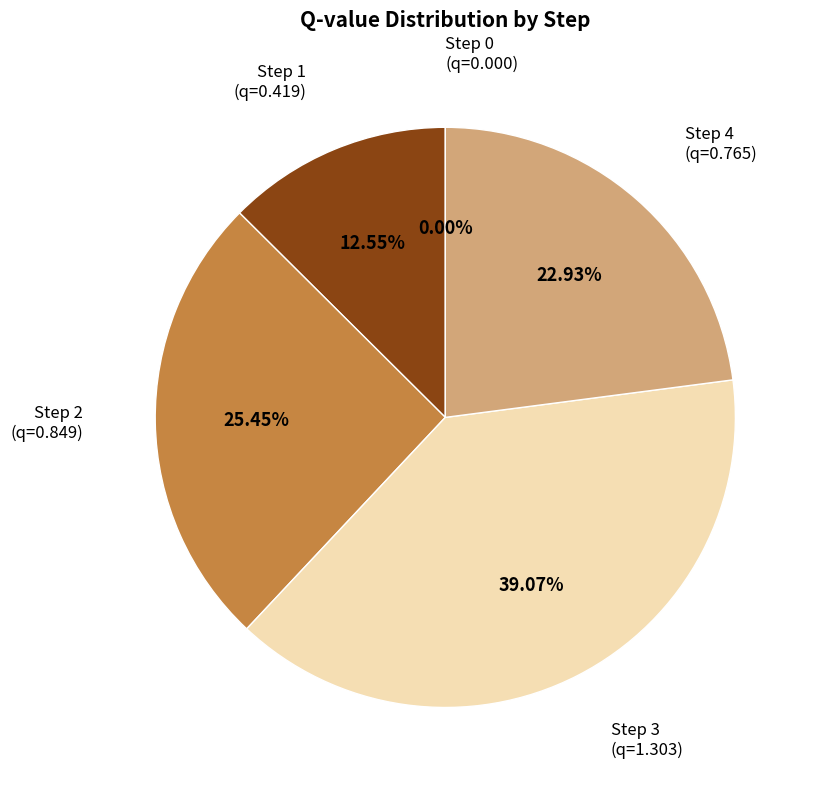

To the nearest percent, what percentage of the pie is Step 3?

39%